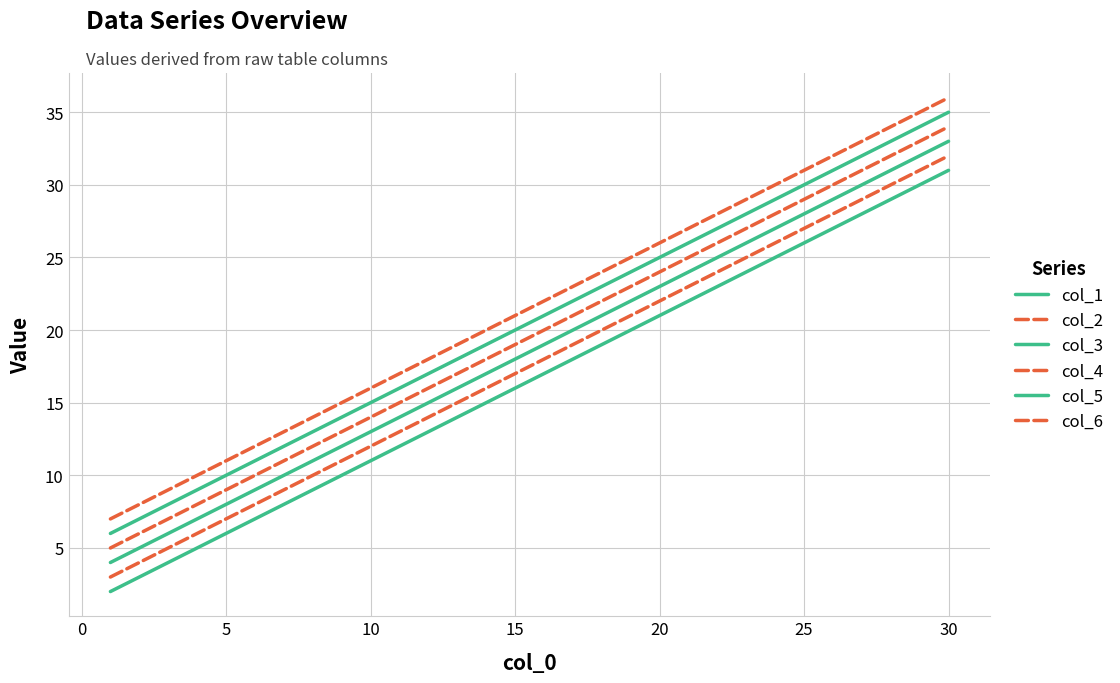

True or false: col_5 and col_4 intersect in this chart.

False